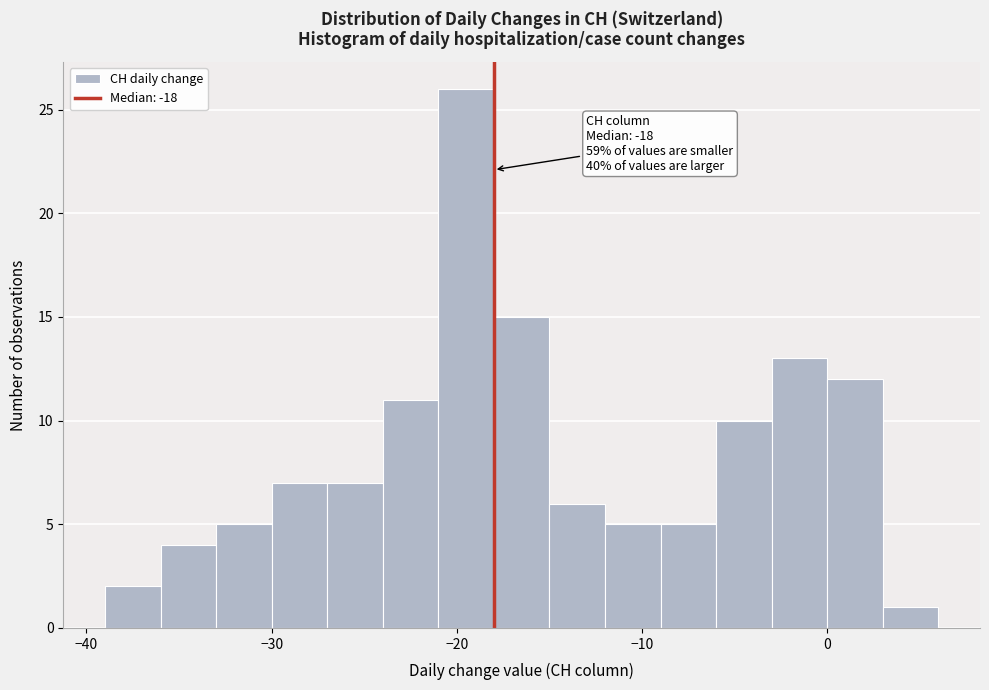

Read against the x-axis, roughly where is the centre of the tallest bar?

-19